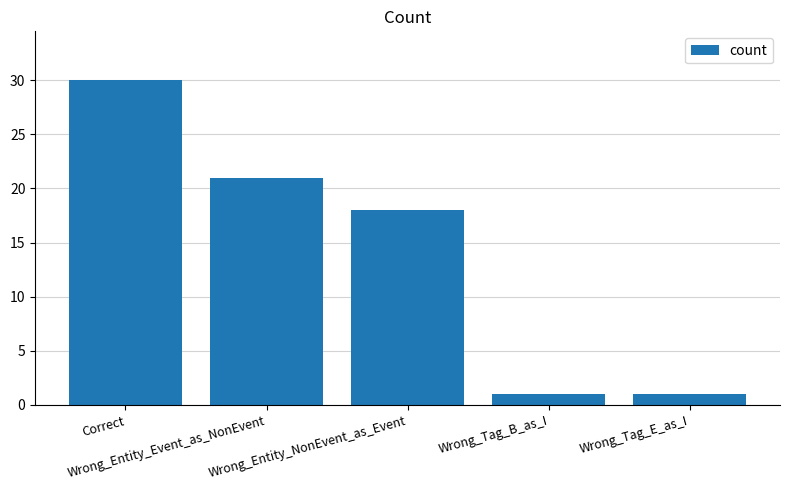

What is the average value?

14